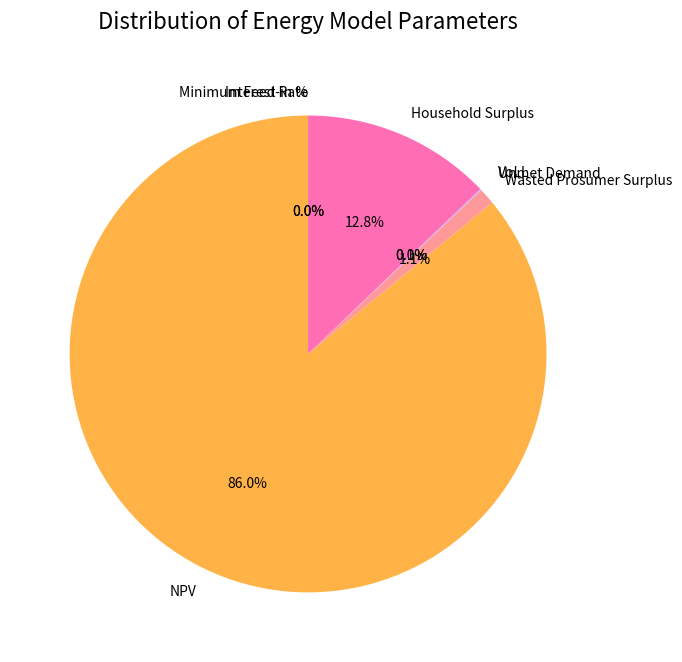

Which slice is the largest?

NPV